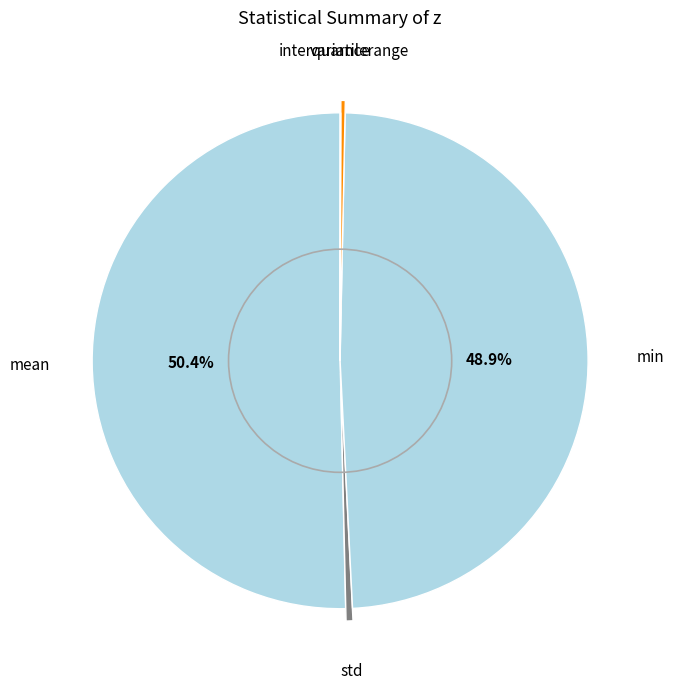

How many slices are in this pie chart?

5